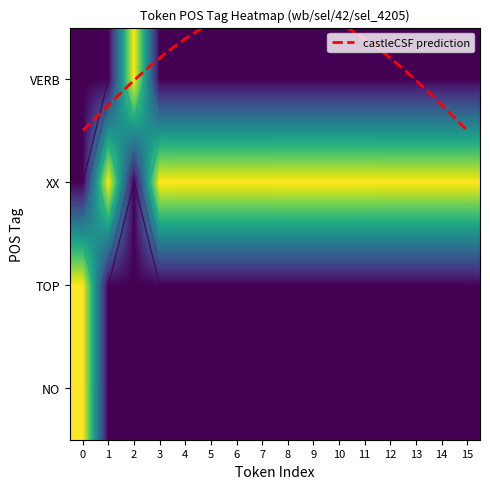

Reading right to left, transcribe all the data shown in this chart.

NO: 0	0	0	0	0	0	0	0	0	0	0	0	0	0	0	1
TOP: 0	0	0	0	0	0	0	0	0	0	0	0	0	0	0	1
XX: 1	1	1	1	1	1	1	1	1	1	1	1	1	0	1	0
VERB: 0	0	0	0	0	0	0	0	0	0	0	0	0	1	0	0